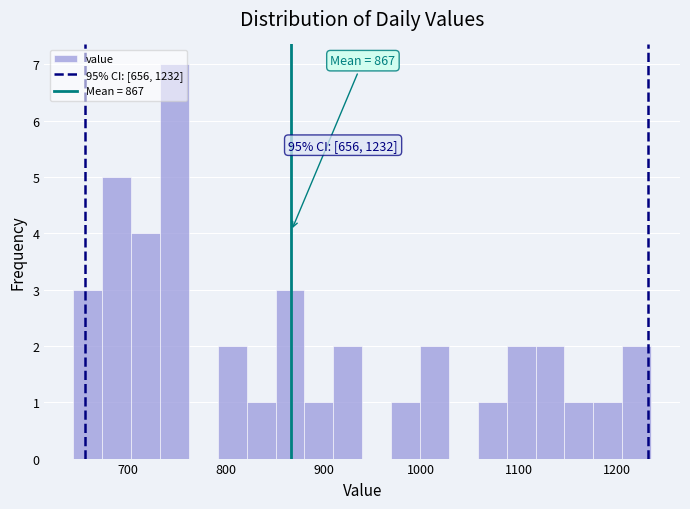

Around what value on the x-axis is the tallest bar? Give the approximate position of its centre, as read against the axis.

750